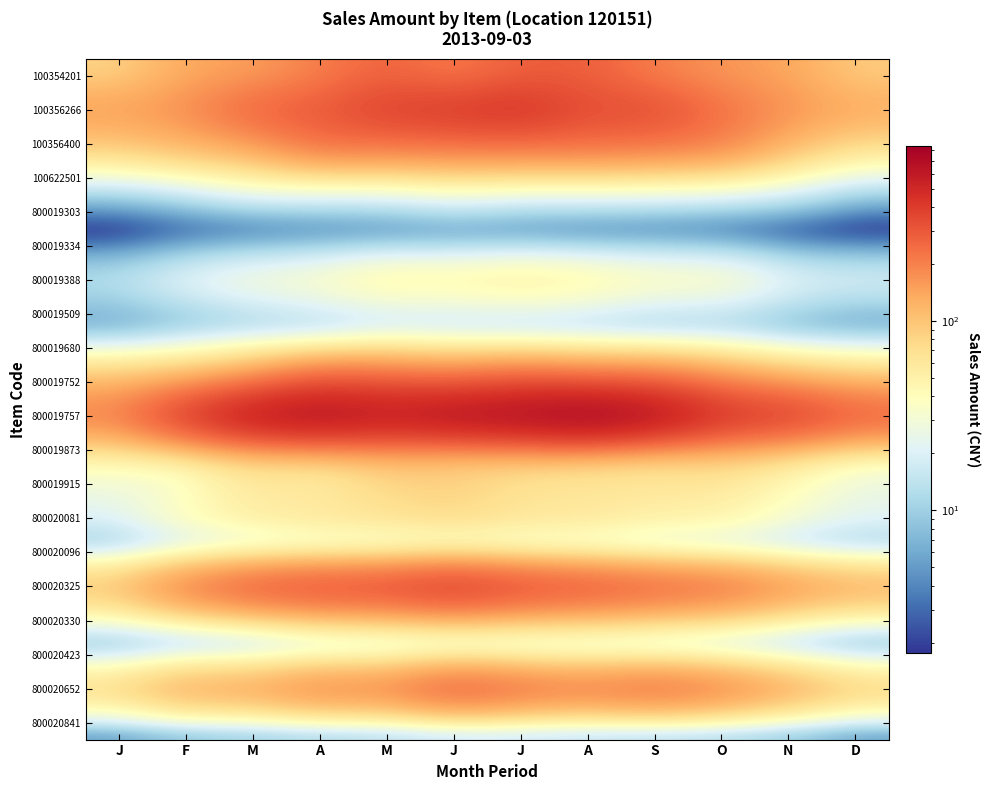

Rank the series at A from lowest to highest value.

800019303, 800019334, 800020841, 800020423, 800020096, 800019509, 800019680, 800019388, 100622501, 800019915, 800020330, 800020081, 800019873, 100354201, 800020652, 100356400, 100356266, 800019752, 800020325, 800019757